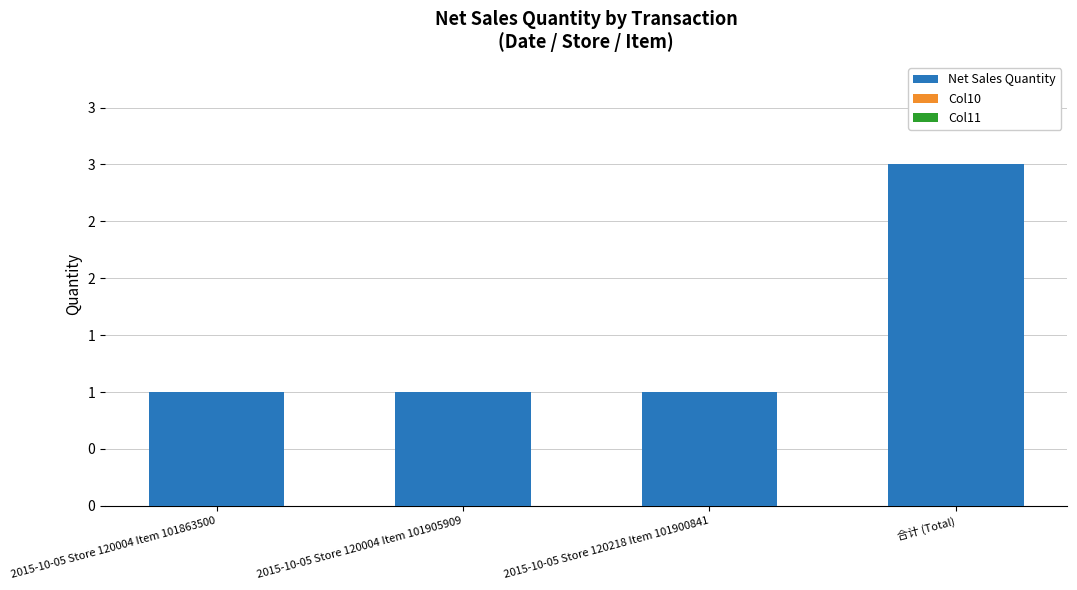

Does the chart contain any negative values?

No